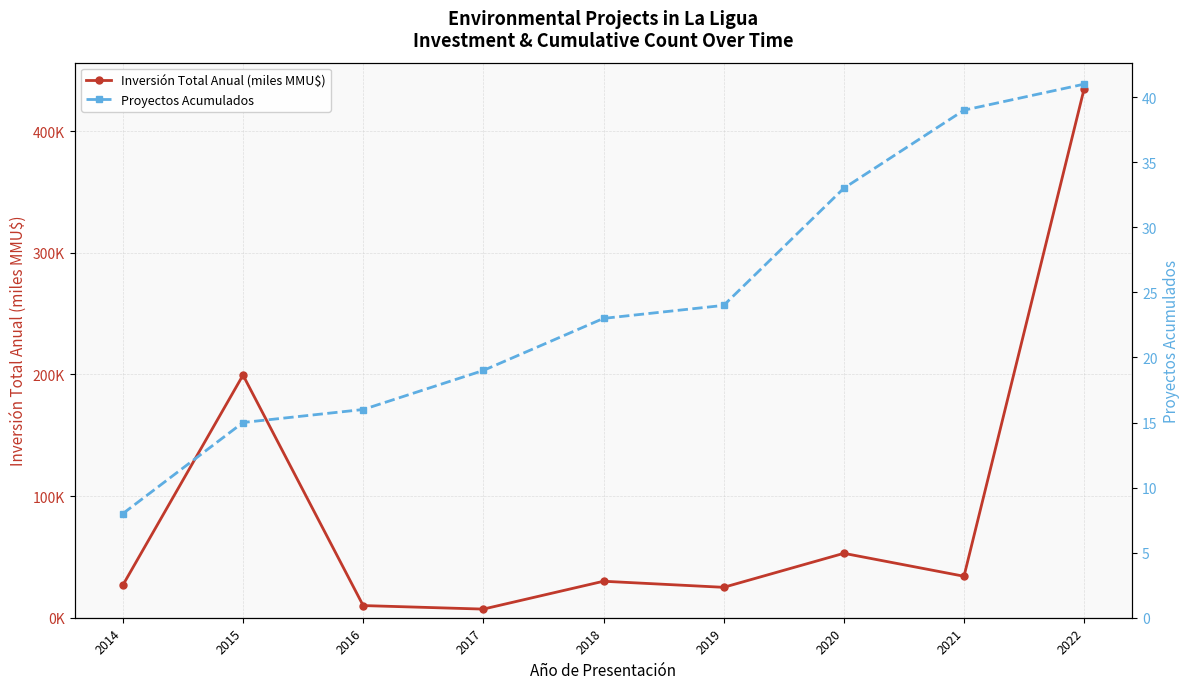

Reading left to right, transcribe all the data shown in this chart.

Inversión Total Anual (miles MMU$): 2014=26.8	2015=199.5	2016=10.0	2017=7.1	2018=30.0	2019=25.0	2020=53.0	2021=34.1	2022=435.0
Proyectos Acumulados: 2014=8.0	2015=15.0	2016=16.0	2017=19.0	2018=23.0	2019=24.0	2020=33.0	2021=39.0	2022=41.0